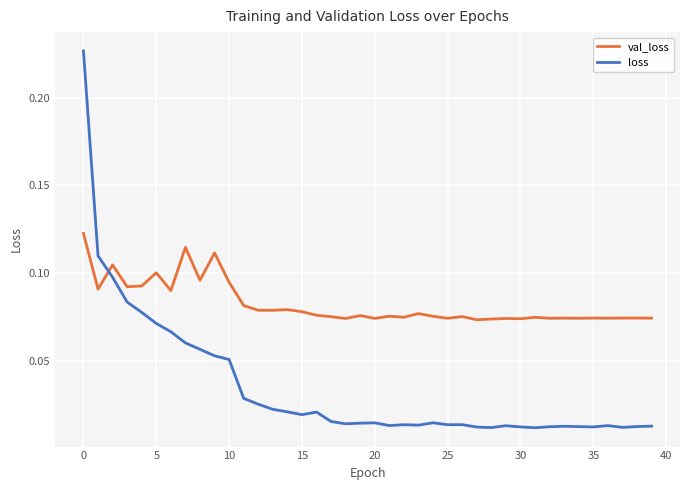

Which series has the widest spread of values?

loss